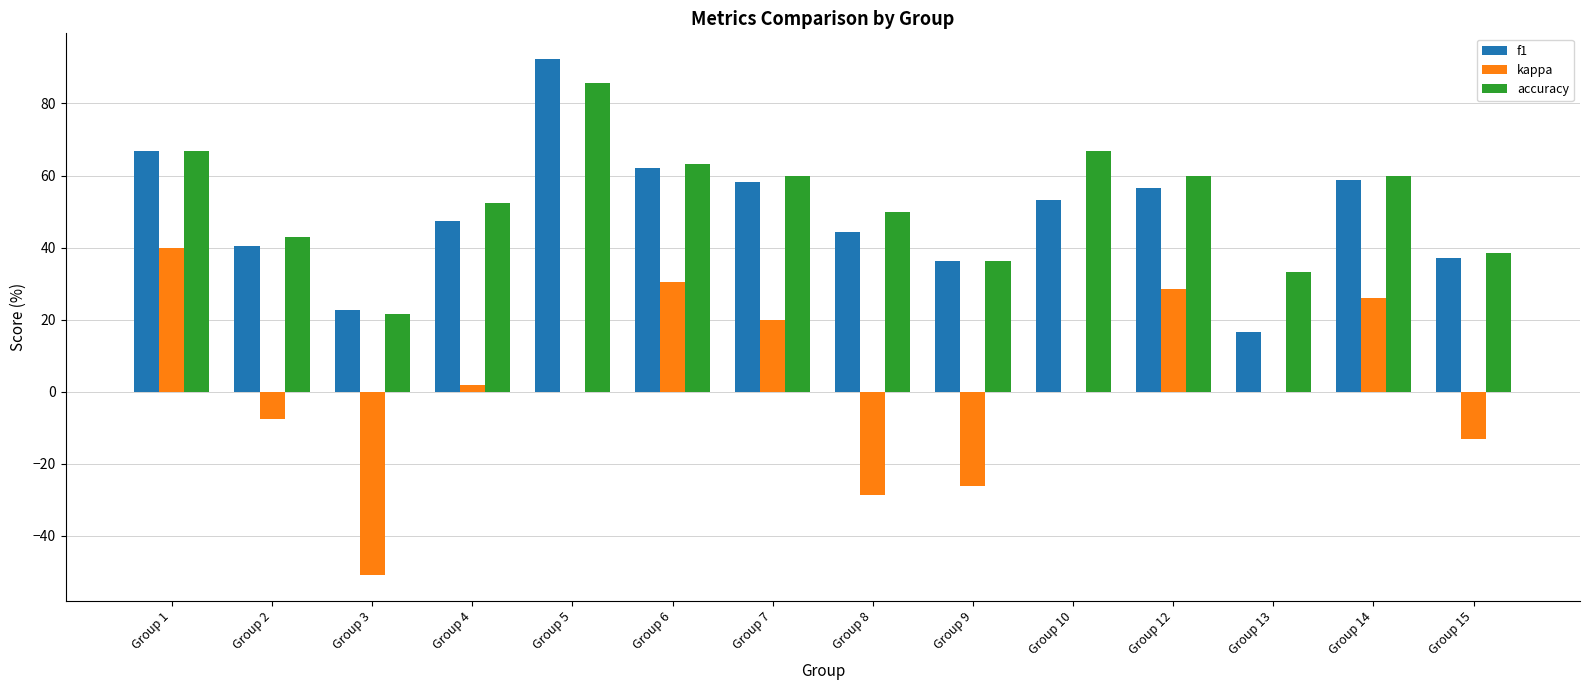

Is it true that kappa equals 52.5 at Group 13?

False